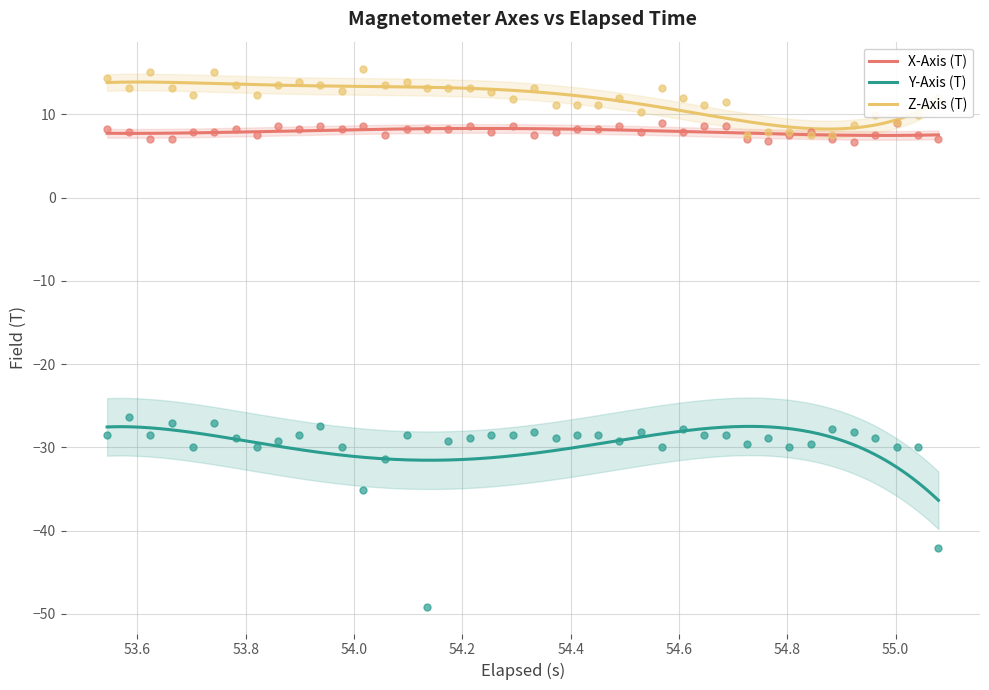

Which series has the largest total across all categories?

Z-Axis (T)